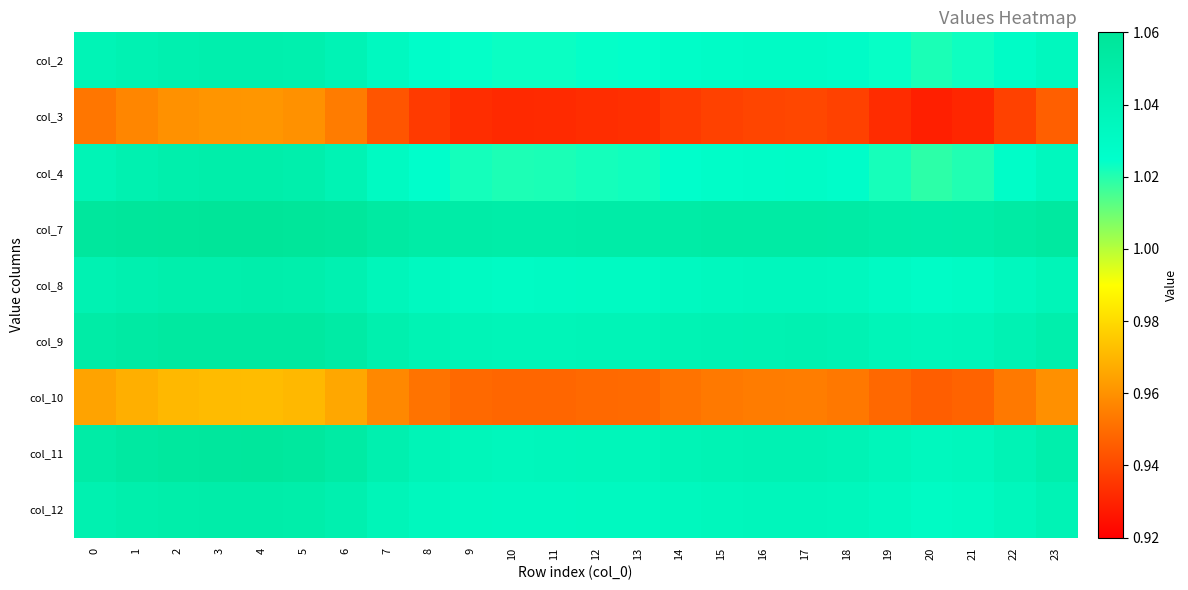

At which category does the chart reach its minimum across all series?

20